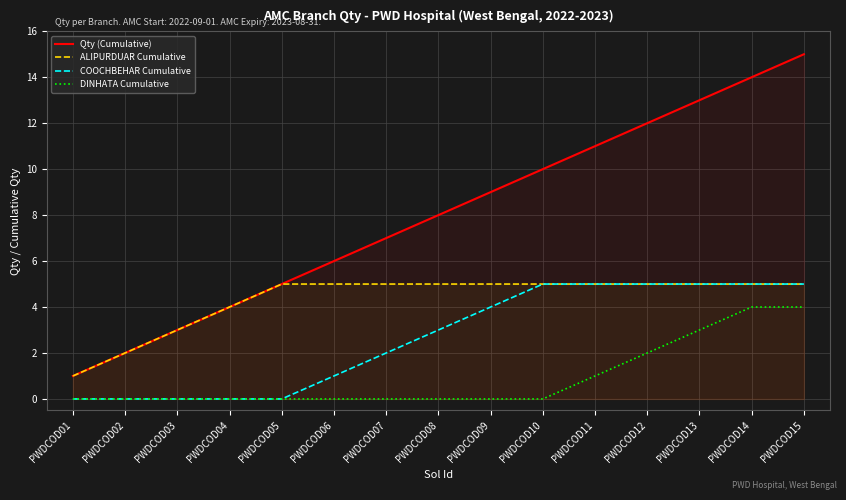

Which series has the largest total across all categories?

Qty (Cumulative)